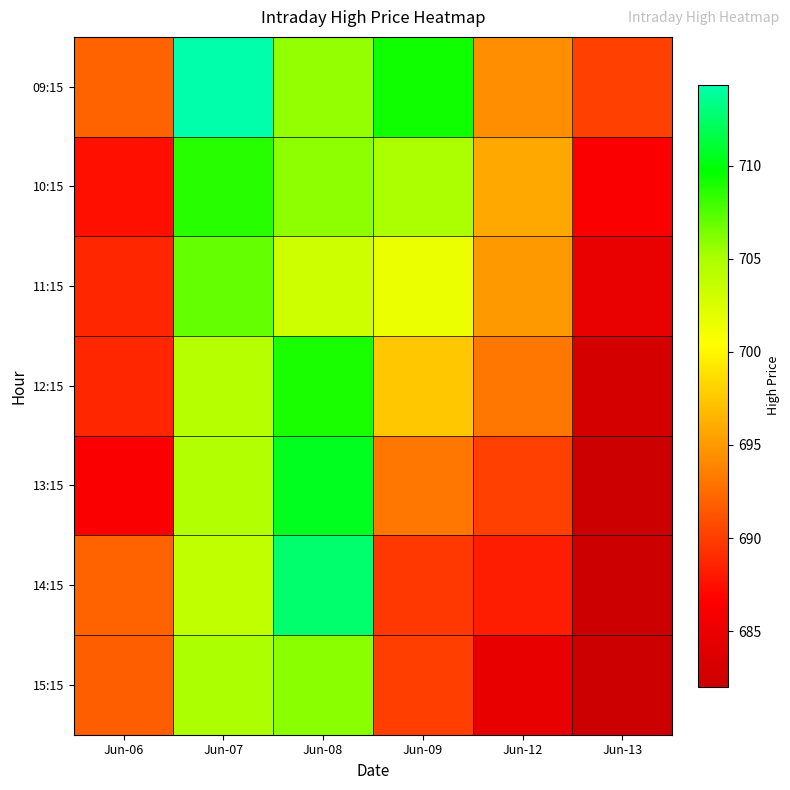

At how many categories does at least one series exceed 710?

2